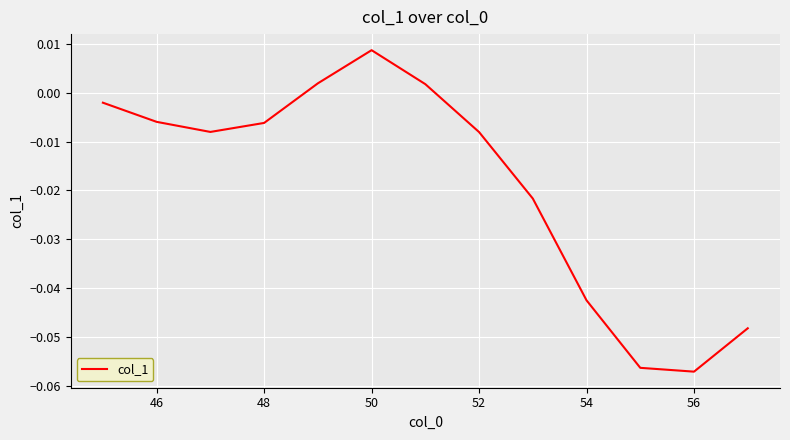

How many categories are shown in the chart?

13